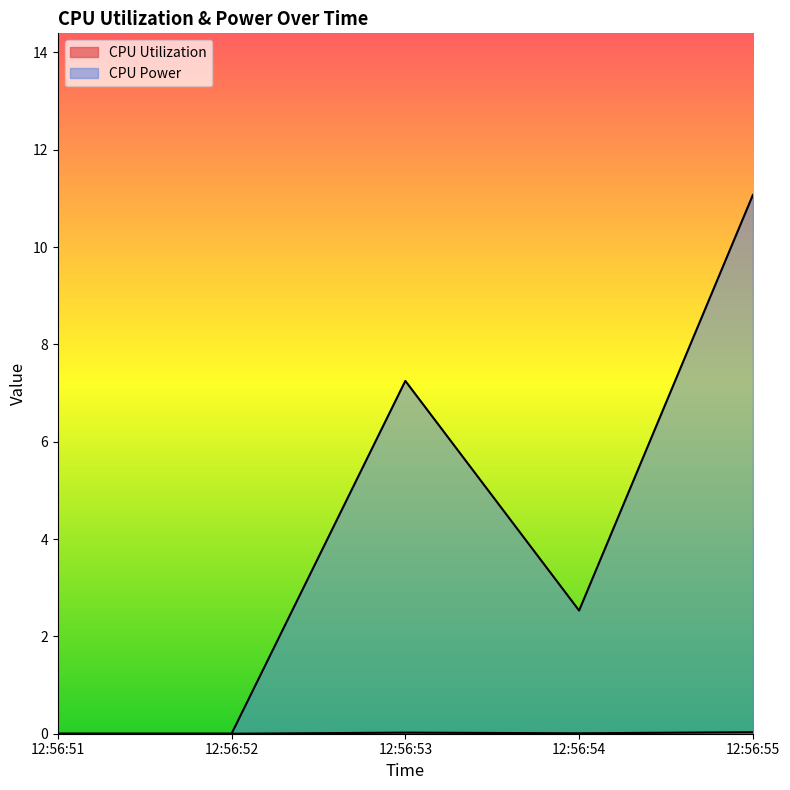

Reading left to right, extract all data points from this chart.

CPU Utilization: 12:56:51=0.0	12:56:52=0.0	12:56:53=0.0	12:56:54=0.0	12:56:55=0.0
CPU Power: 12:56:51=0.0	12:56:52=0.0	12:56:53=7.2	12:56:54=2.5	12:56:55=11.1